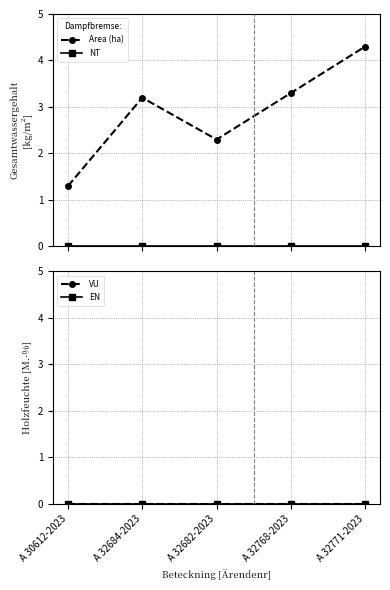

The value of VU at A 30612-2023 is 0.0. True or false?

True